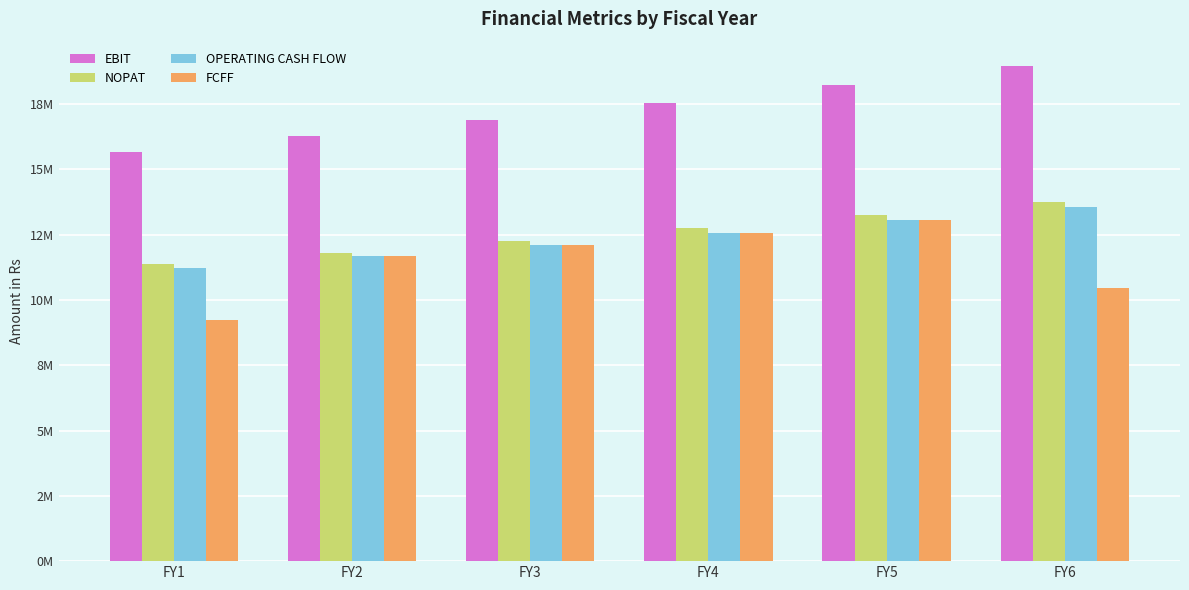

What is the difference between the second highest and minimum values in the FCFF series?

3326836.1